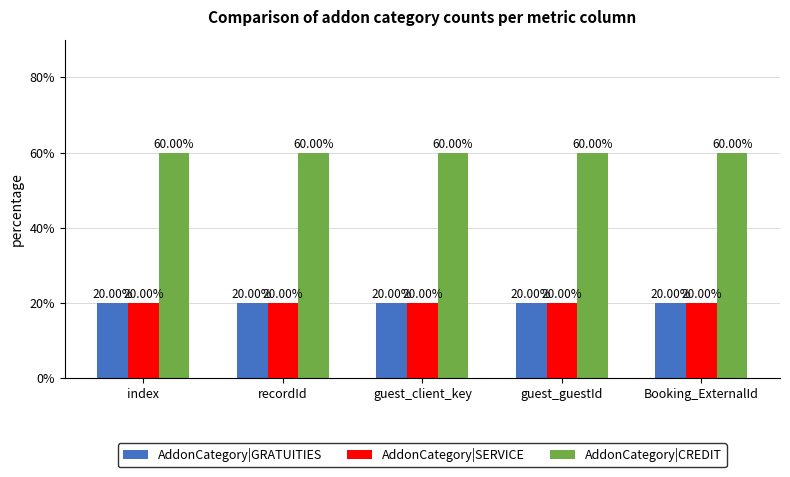

Rank the categories by AddonCategory|CREDIT value from highest to lowest.

index, recordId, guest_client_key, guest_guestId, Booking_ExternalId